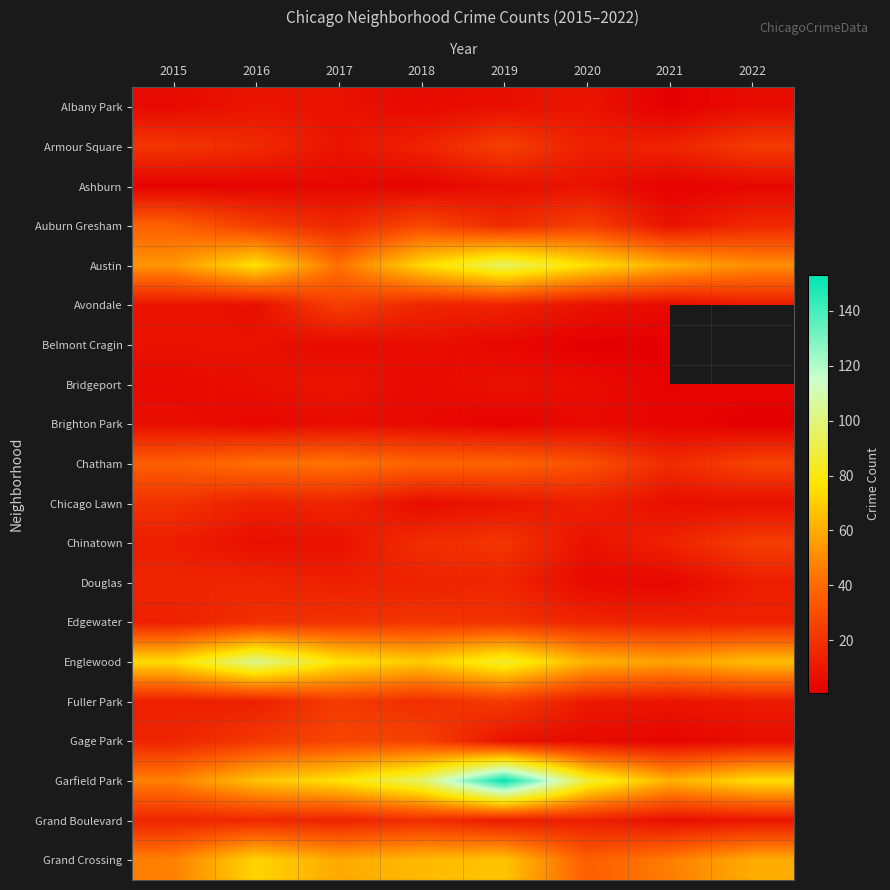

What is the difference between the maximum and minimum values in the Armour Square series?

16.0